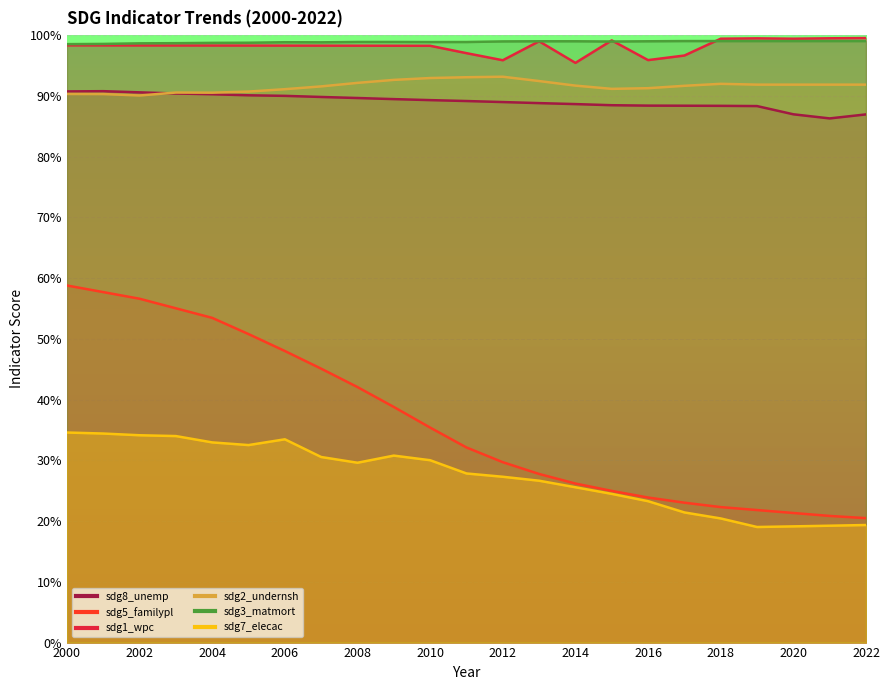

True or false: sdg7_elecac and sdg3_matmort cross at least once.

False